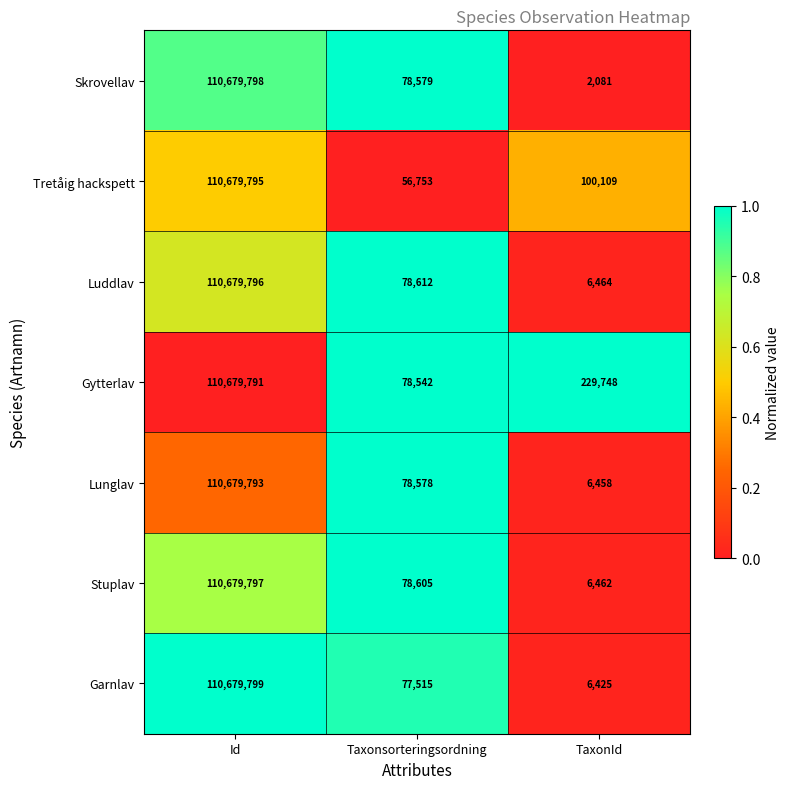

At which category does the chart reach its minimum across all series?

TaxonId